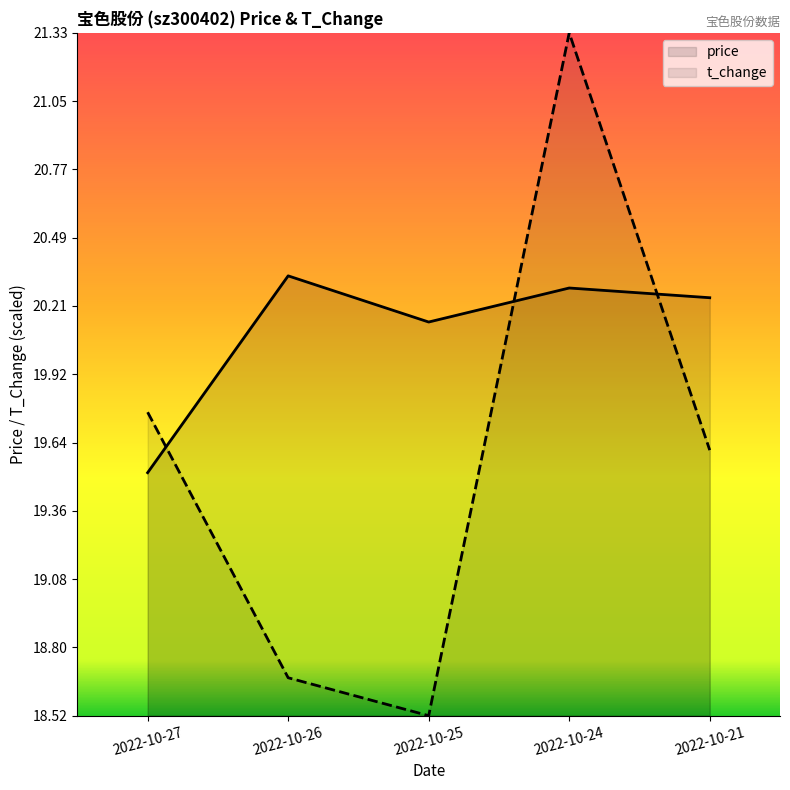

Read the t_change value at 2022-10-24.

21.3